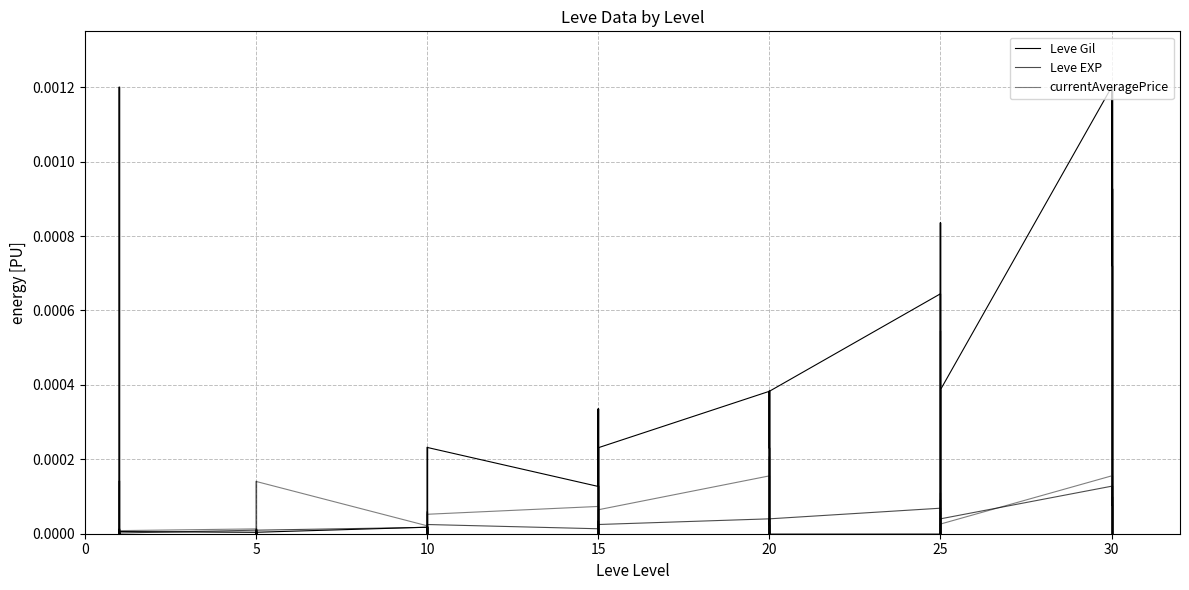

Is the value of currentAveragePrice at 20 greater than the value of Leve Gil at 20?

No